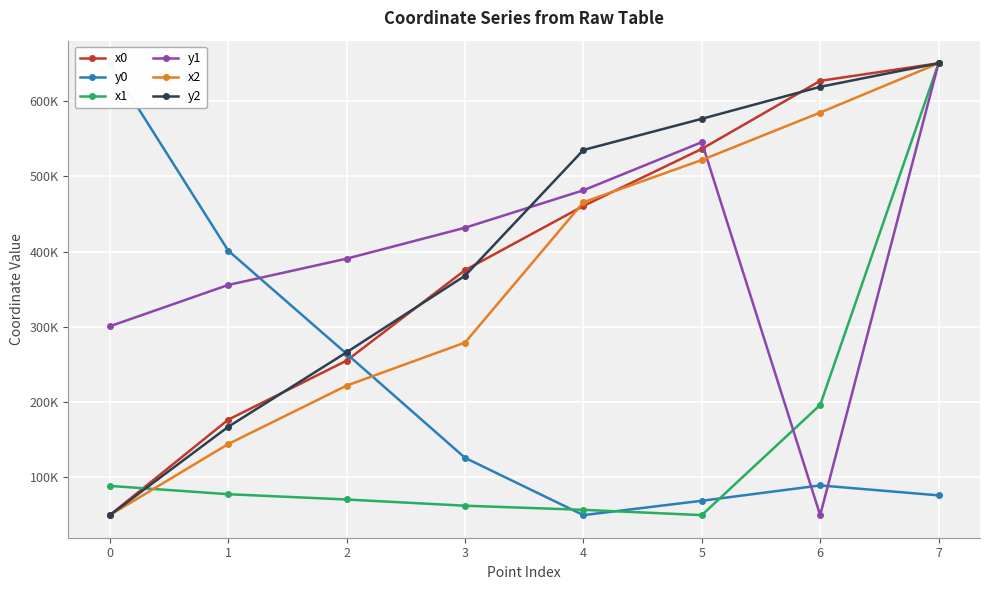

Where do y2 and x0 first cross each other?

1 and 2